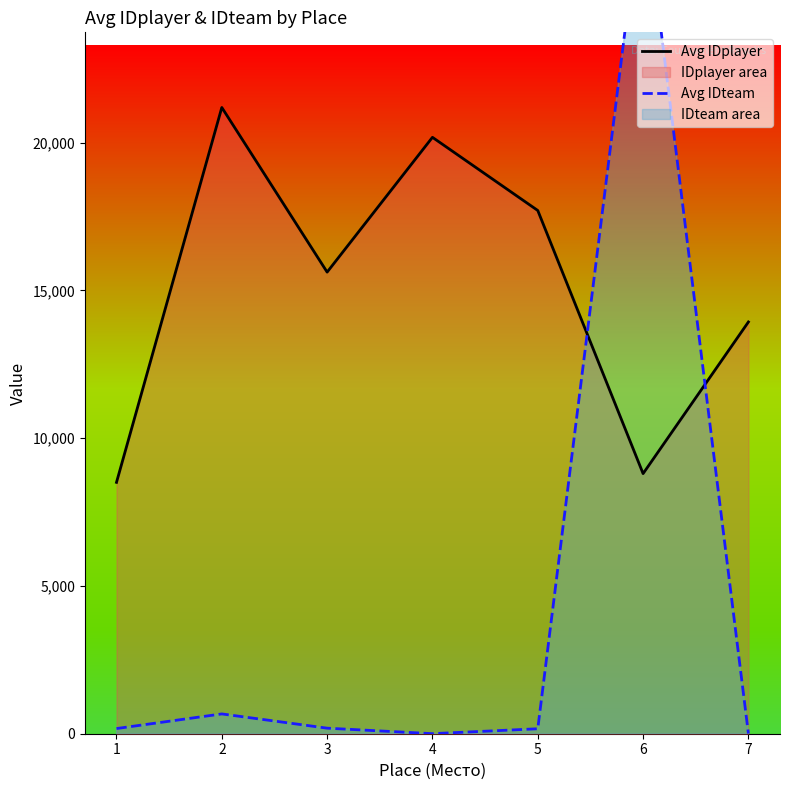

At which category does Avg IDteam reach its first local valley?

4